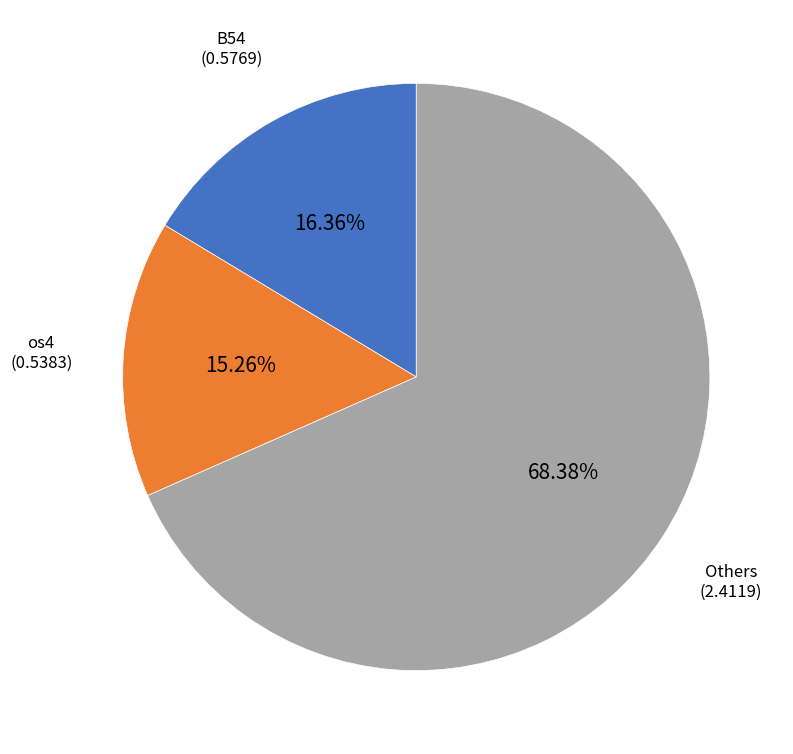

How many slices are in this pie chart?

3